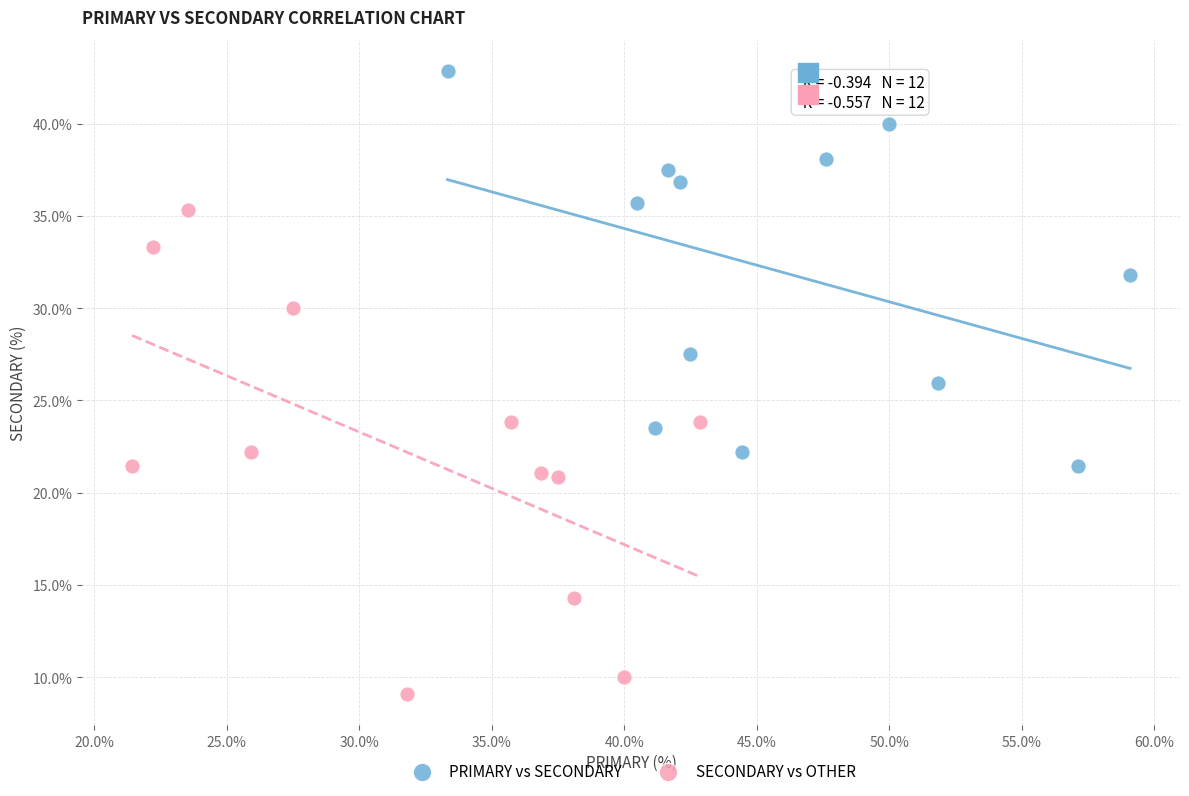

Which series contains the highest Y value?

PRIMARY vs SECONDARY